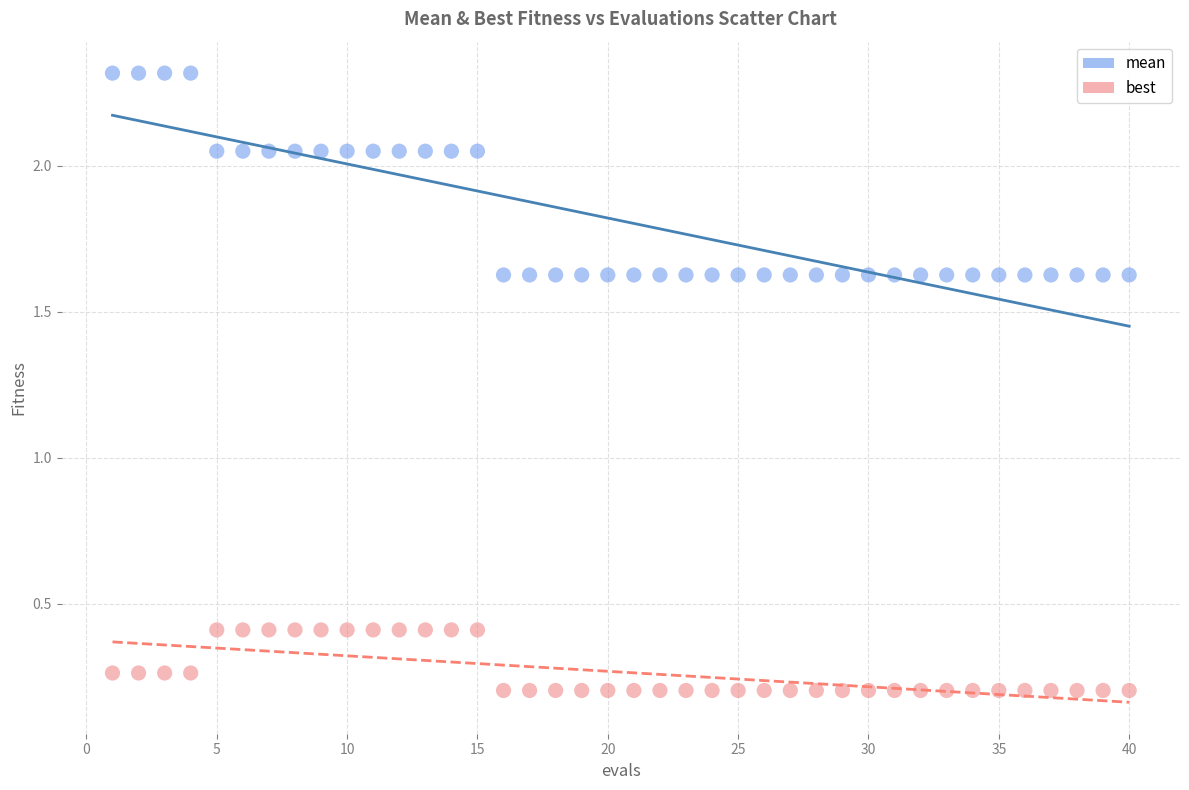

Across all data points, what is the range of X values (max minus min)?

39.0